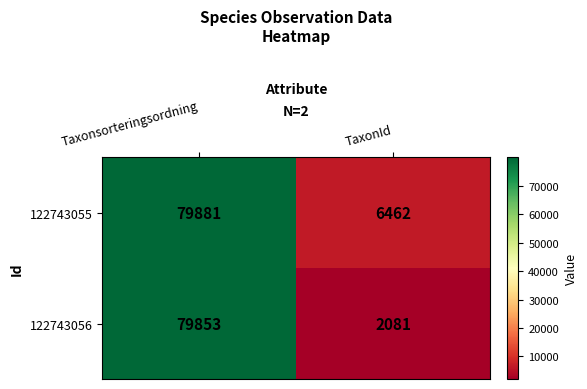

Reading left to right, transcribe all the data shown in this chart.

122743055: Taxonsorteringsordning=79881	TaxonId=6462
122743056: Taxonsorteringsordning=79853	TaxonId=2081